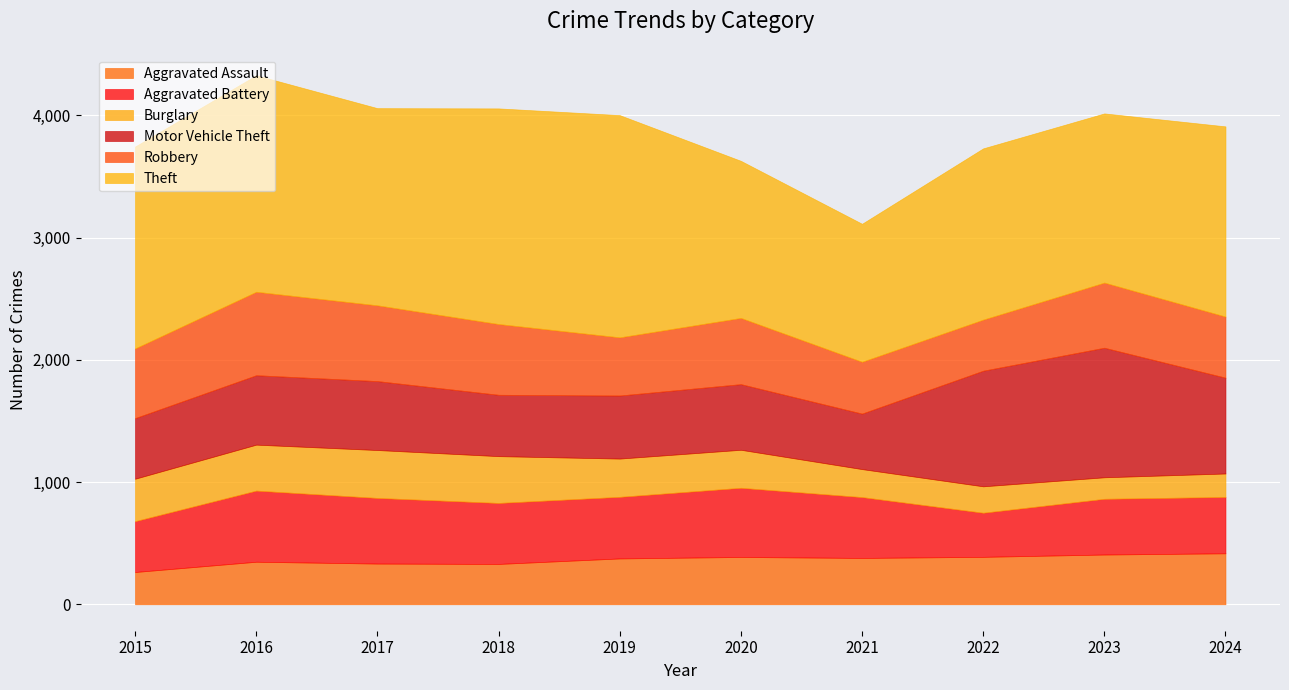

At 2023, list the series in order from largest to smallest.

Theft, Motor Vehicle Theft, Robbery, Aggravated Battery, Aggravated Assault, Burglary